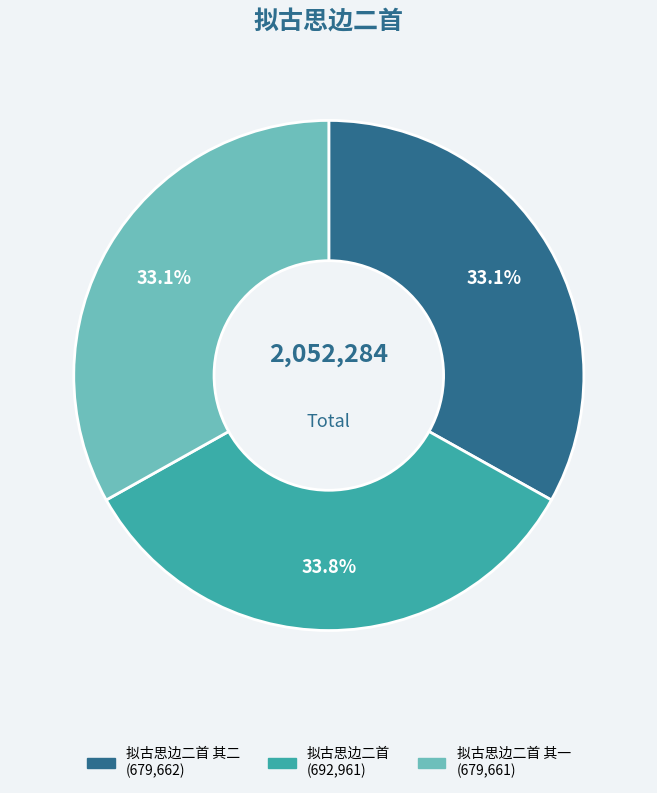

Is there any slice that represents more than half of the pie?

No